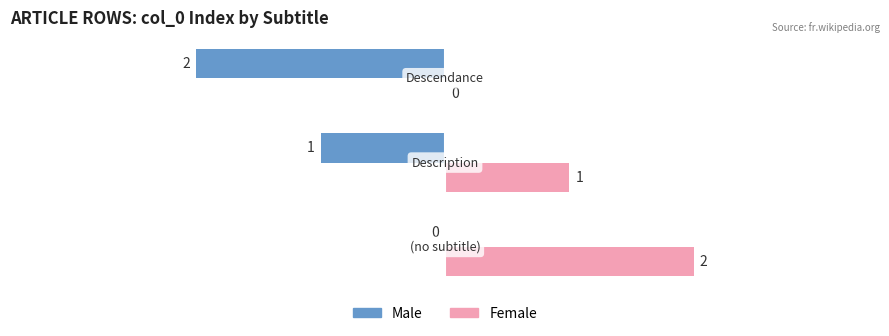

What is the sum of all Female values?

3